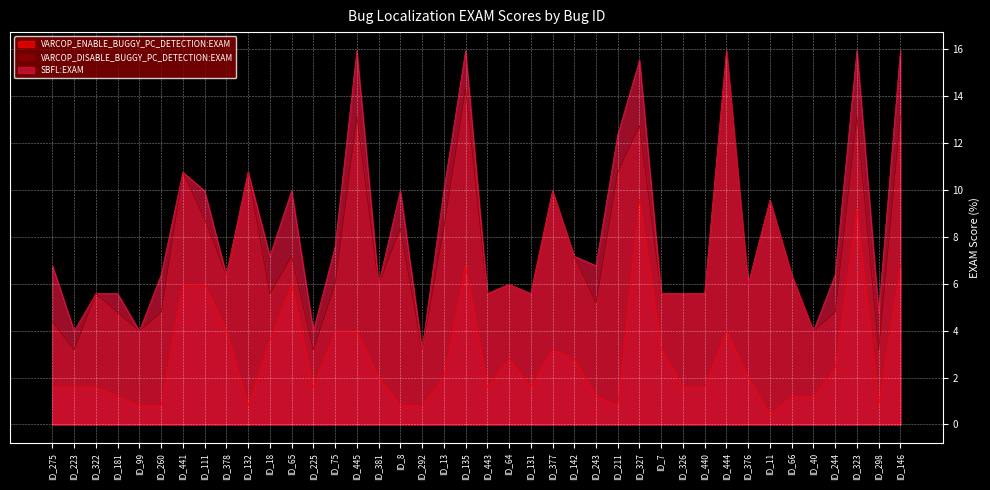

What is the difference between the VARCOP_ENABLE_BUGGY_PC_DETECTION:EXAM values at ID_244 and ID_99?

1.6